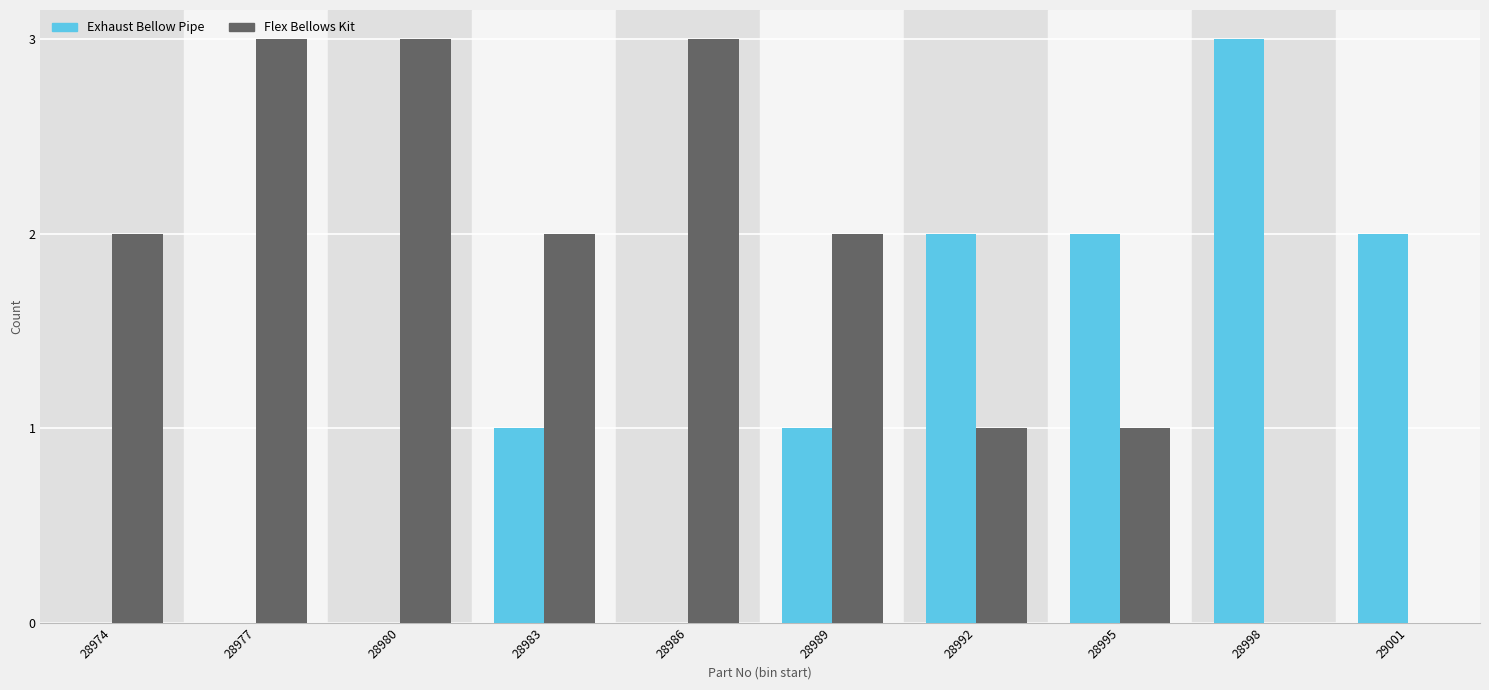

At which label does Exhaust Bellow Pipe reach its peak?

28998